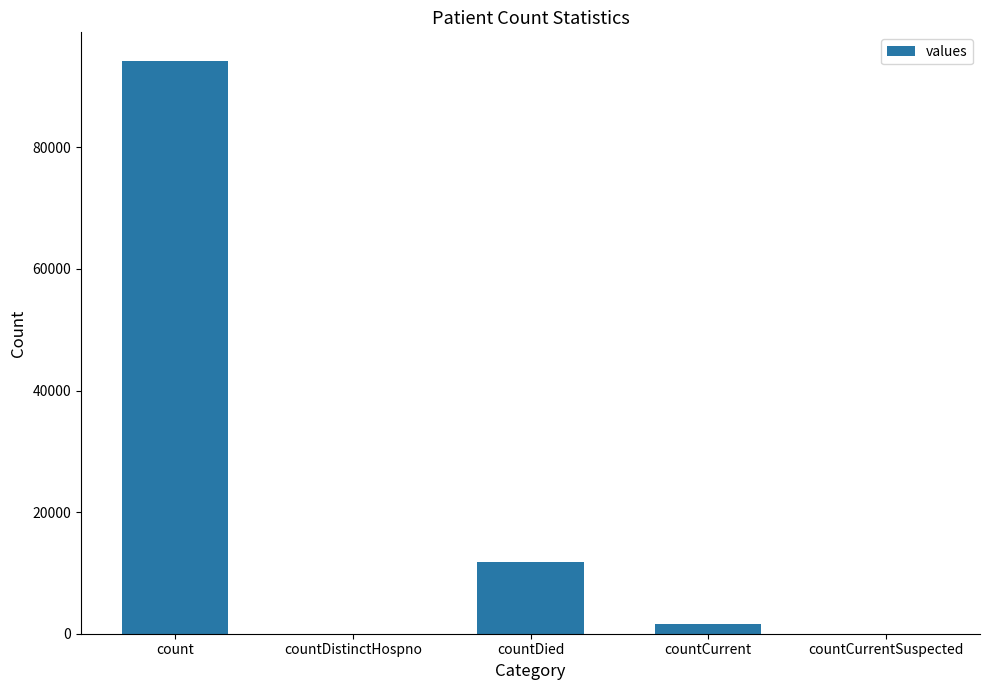

Reading left to right, what are all the values shown in this chart?

count=94206	countDistinctHospno=0	countDied=11716	countCurrent=1631	countCurrentSuspected=0